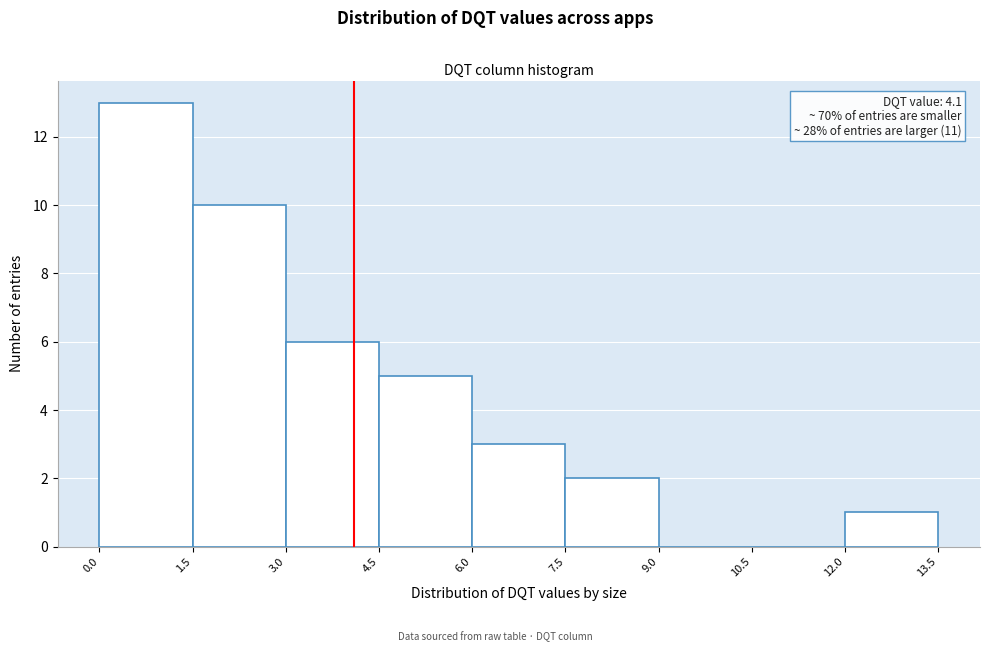

Over which range of the x-axis is the bar tallest?

0.0 to 1.5